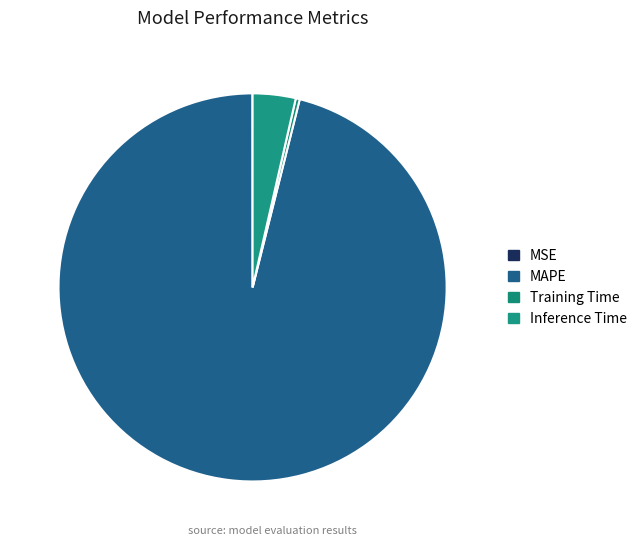

Combined, what portion of the pie is MAPE and Inference Time?

99.7%